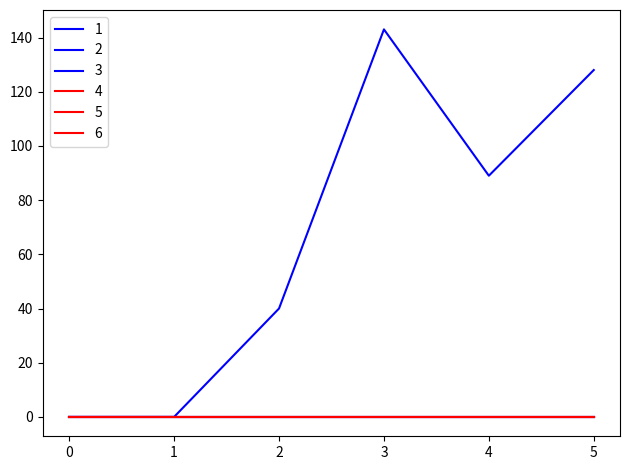

True or false: 2 and 5 cross at least once.

False